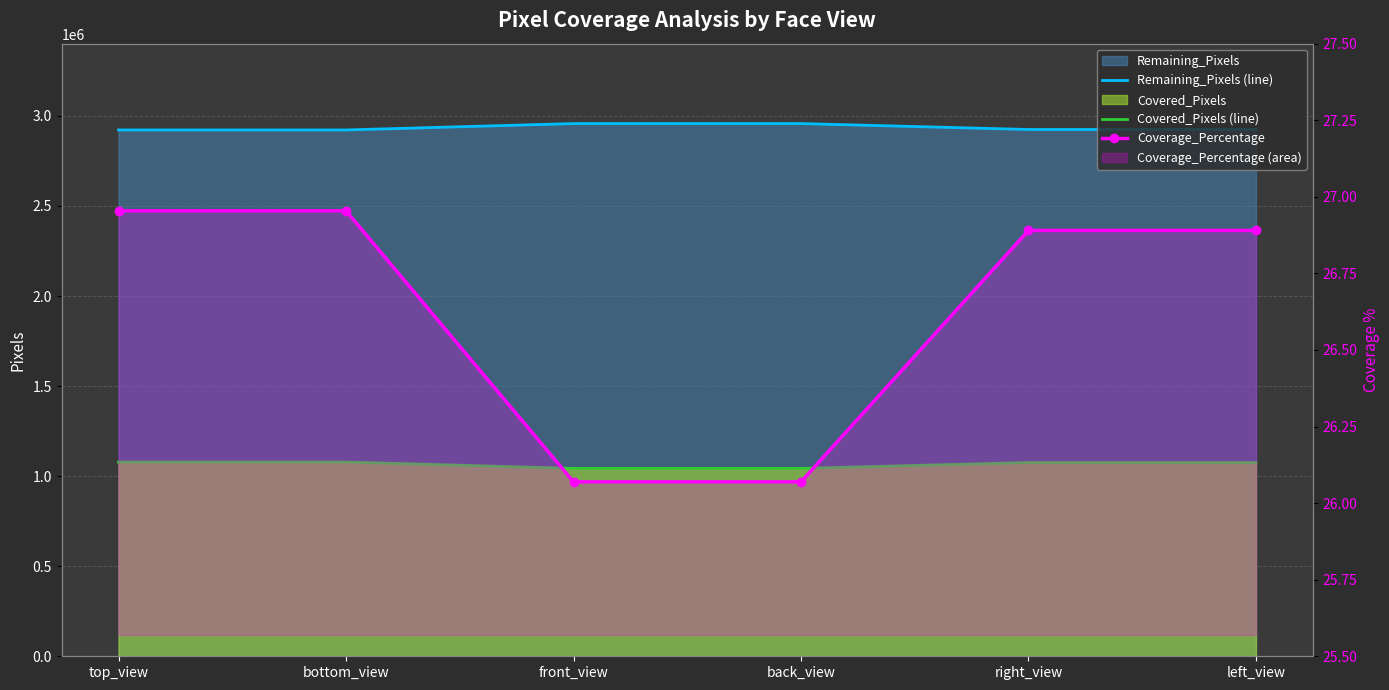

What is the value of the Covered_Pixels (line) point at the 1st from the left?

1078175.0